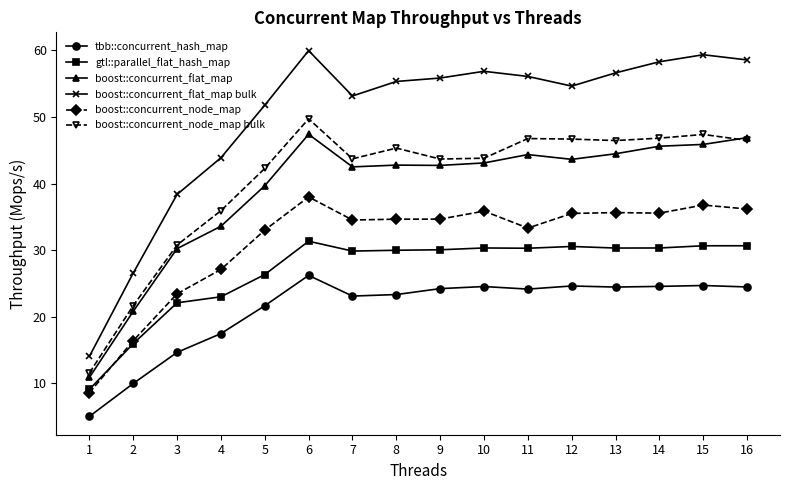

What is the difference between the second highest and second lowest values in the tbb::concurrent_hash_map series?

14.7